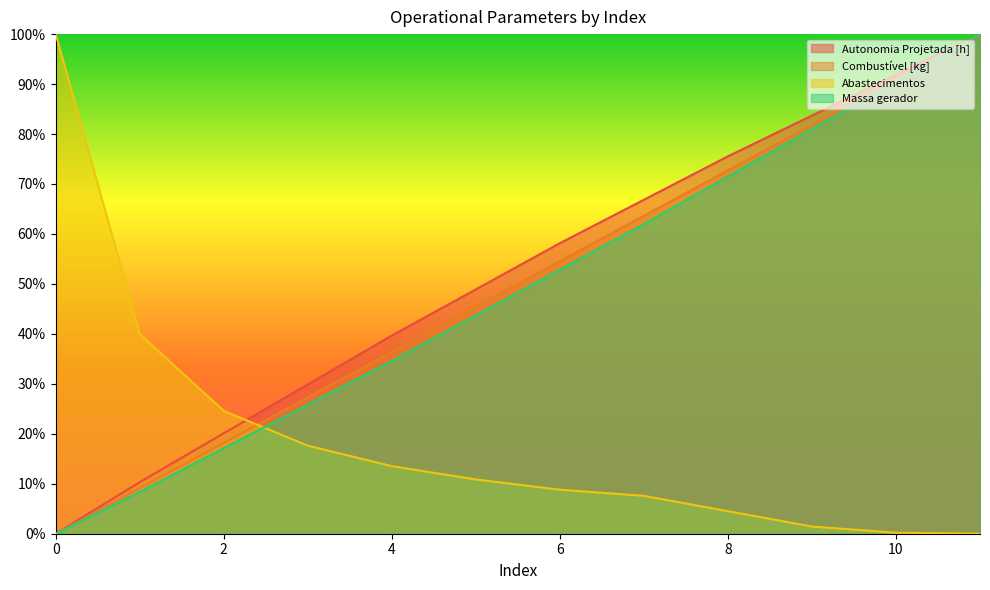

True or false: Combustível [kg] and Massa gerador cross at least once.

False